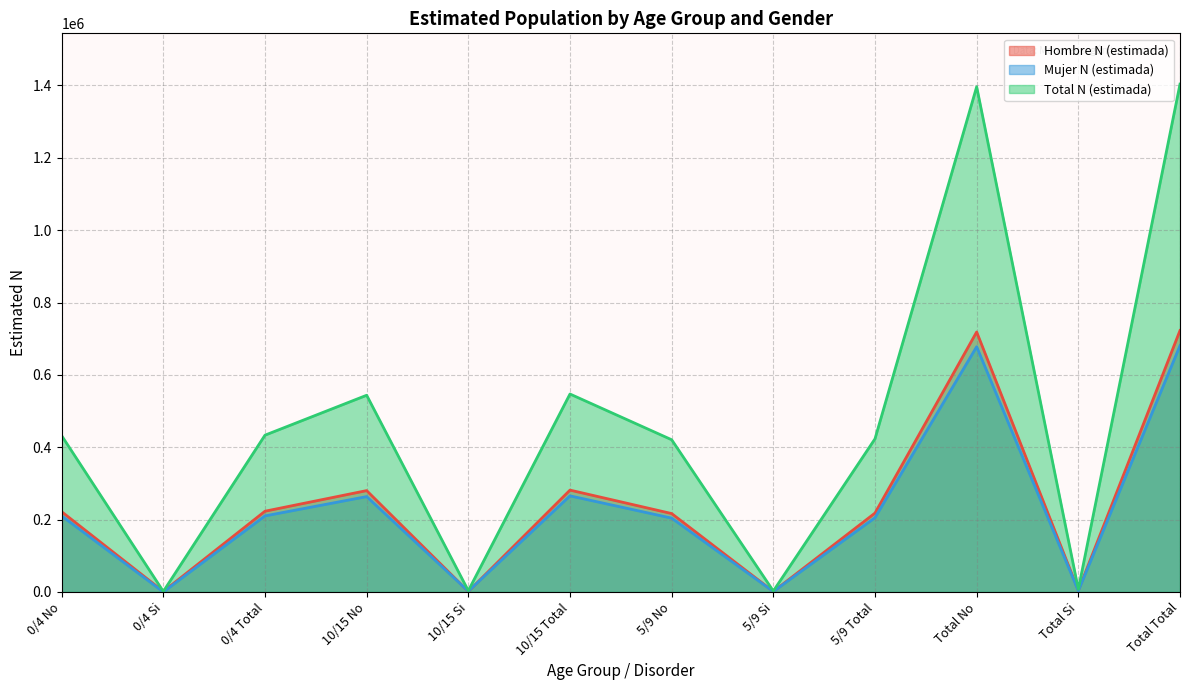

Which series has the largest total across all categories?

Total N (estimada)